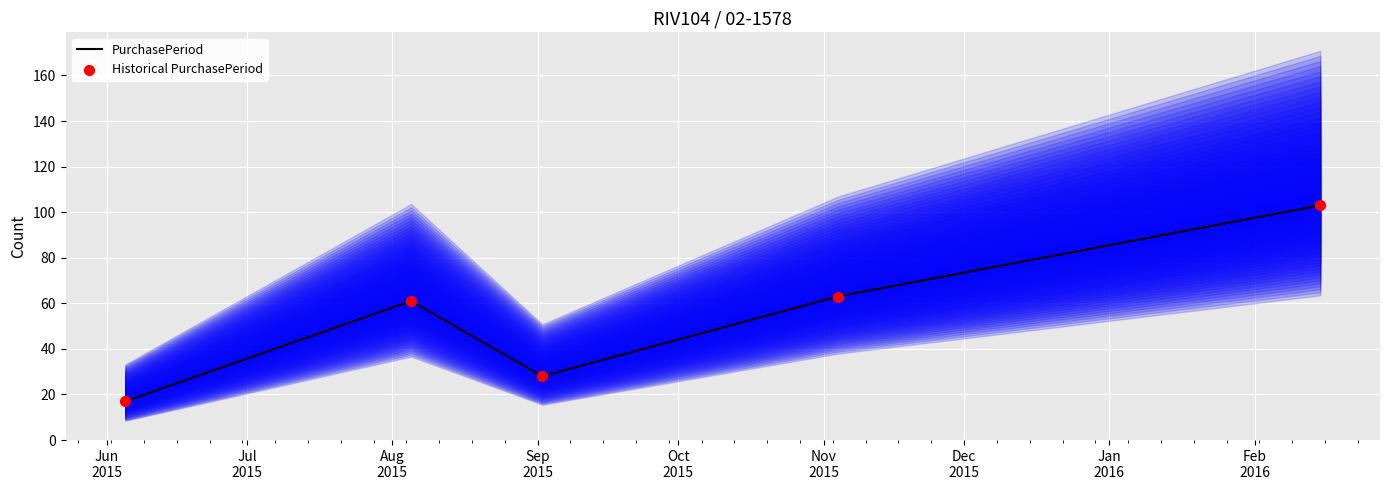

At how many categories does at least one series exceed 49?

3